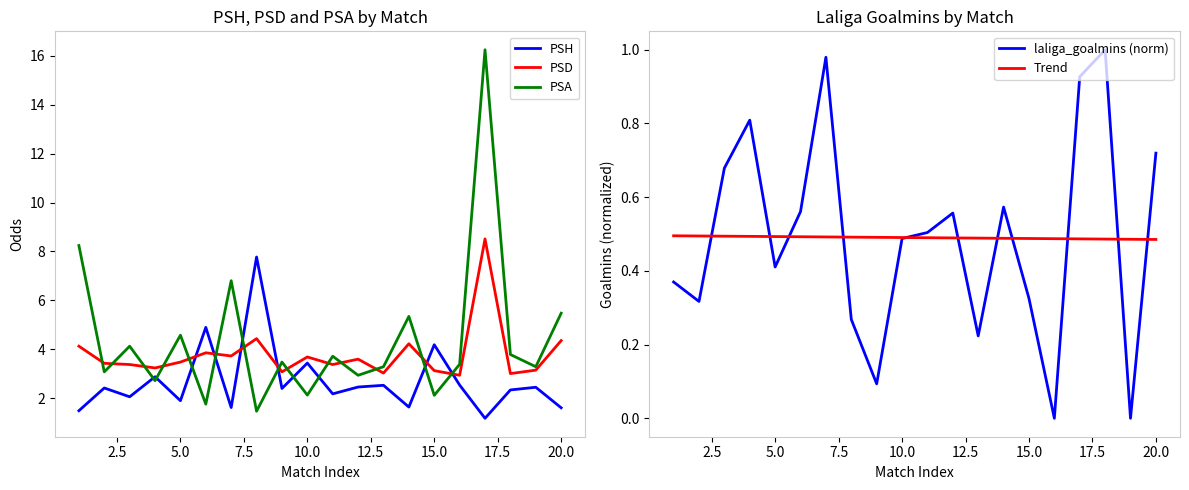

True or false: laliga_goalmins (norm) and PSD intersect in this chart.

False